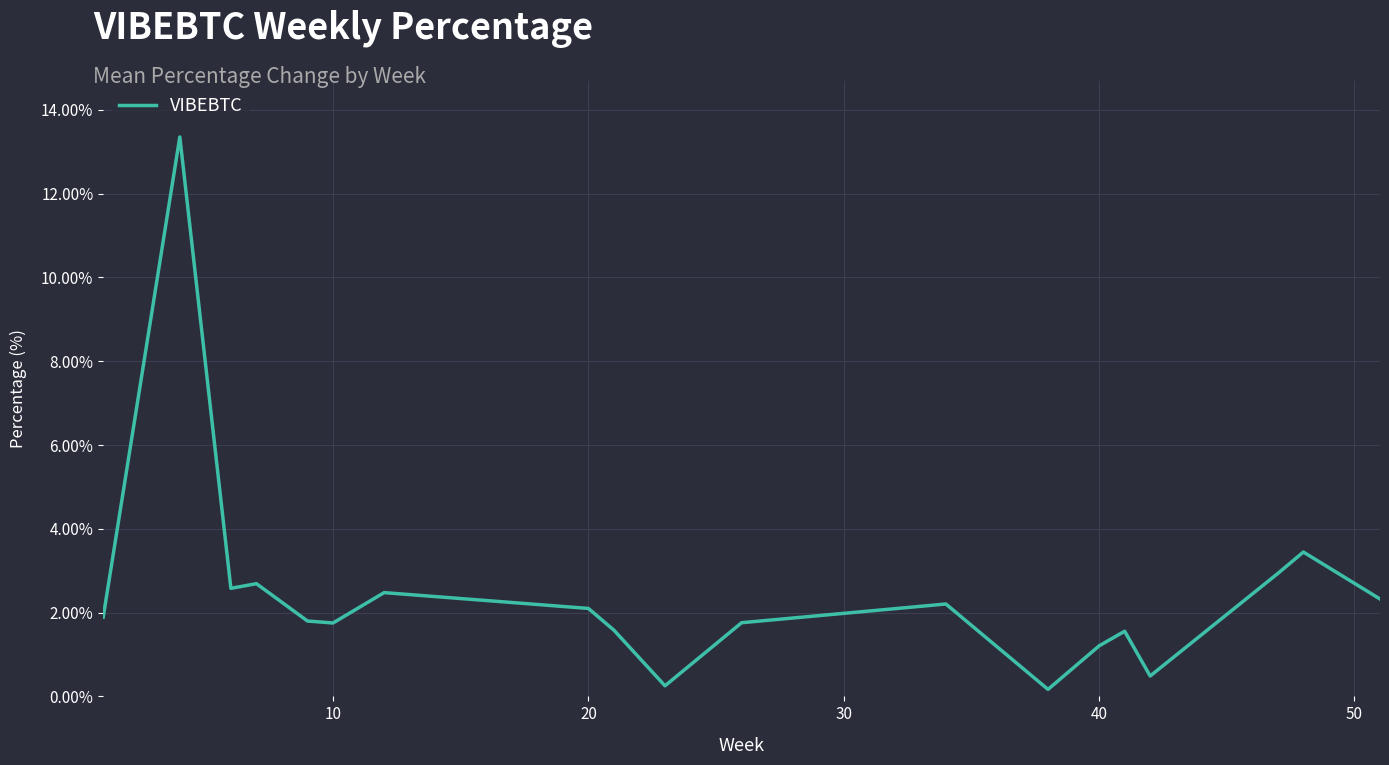

What is the difference between the maximum and minimum values?

13.2